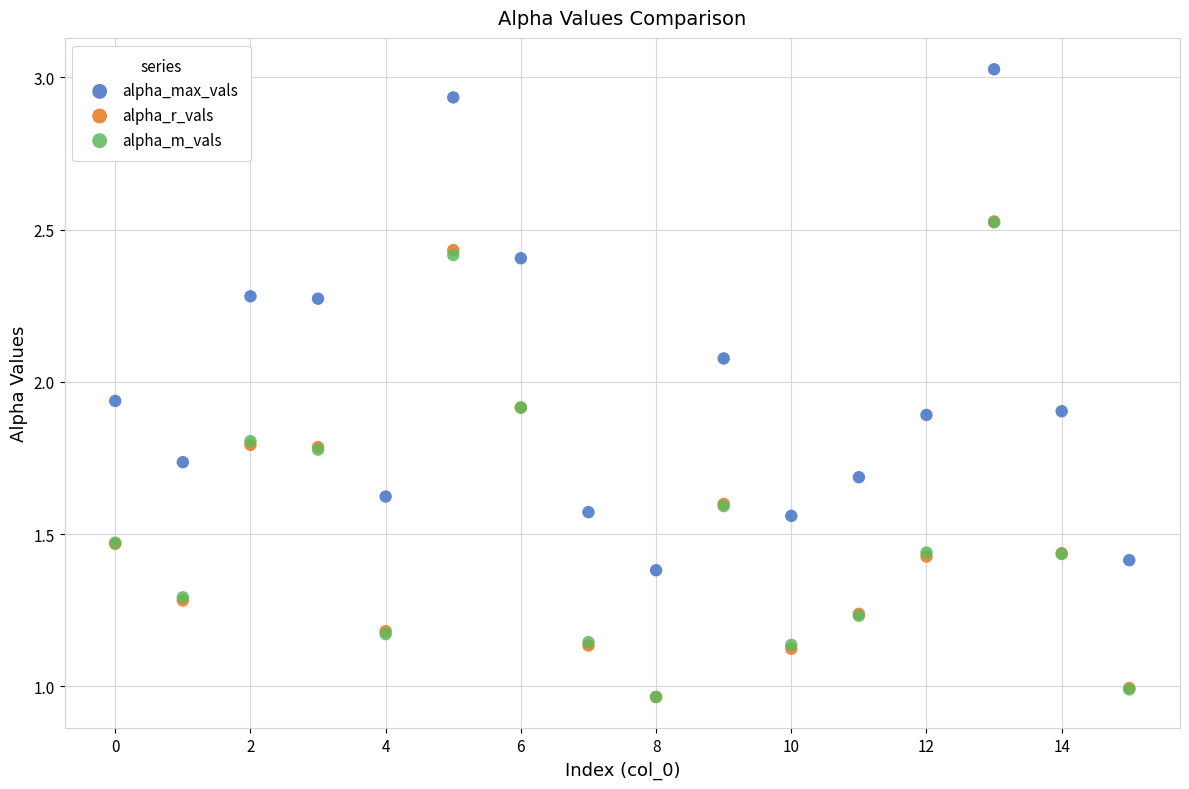

What are all the series names shown in the legend?

alpha_max_vals, alpha_r_vals, alpha_m_vals